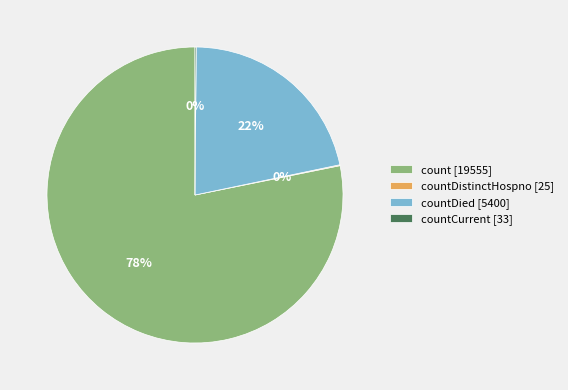

What percentage is the countDied [5400] slice, to the nearest percent?

22%